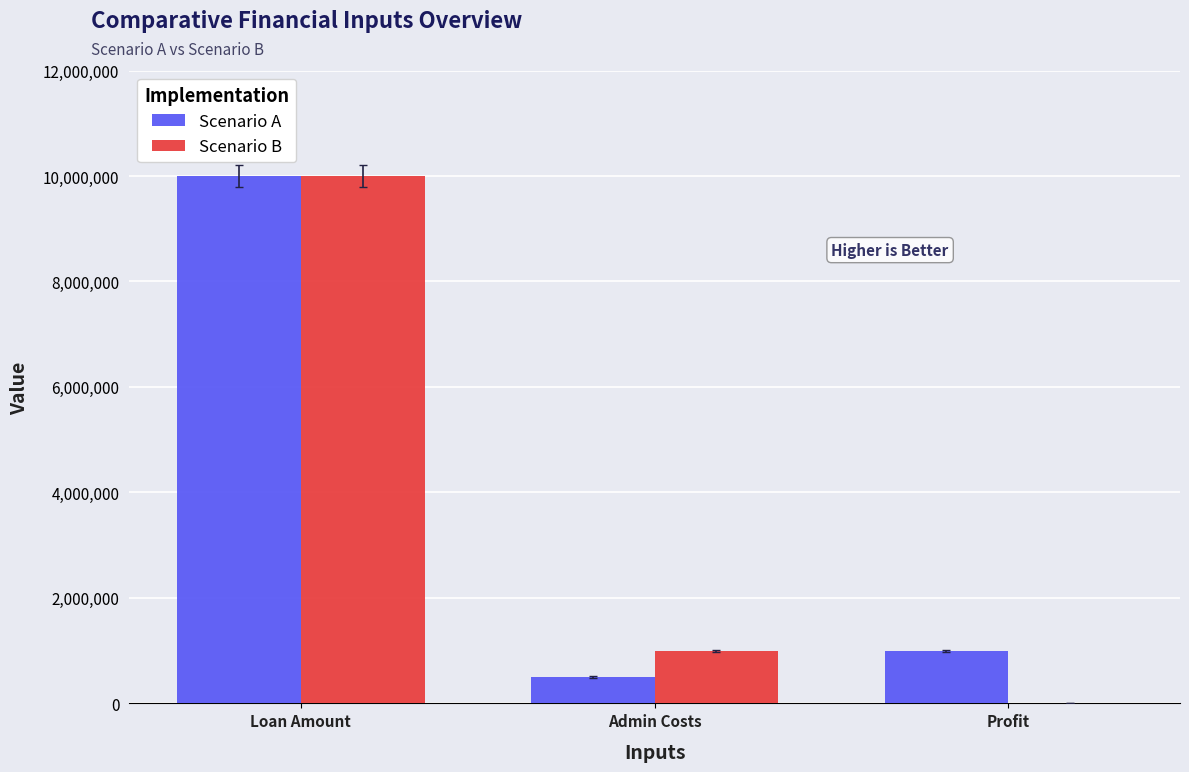

The Scenario B series shows -6844859 at Profit. True or false?

False